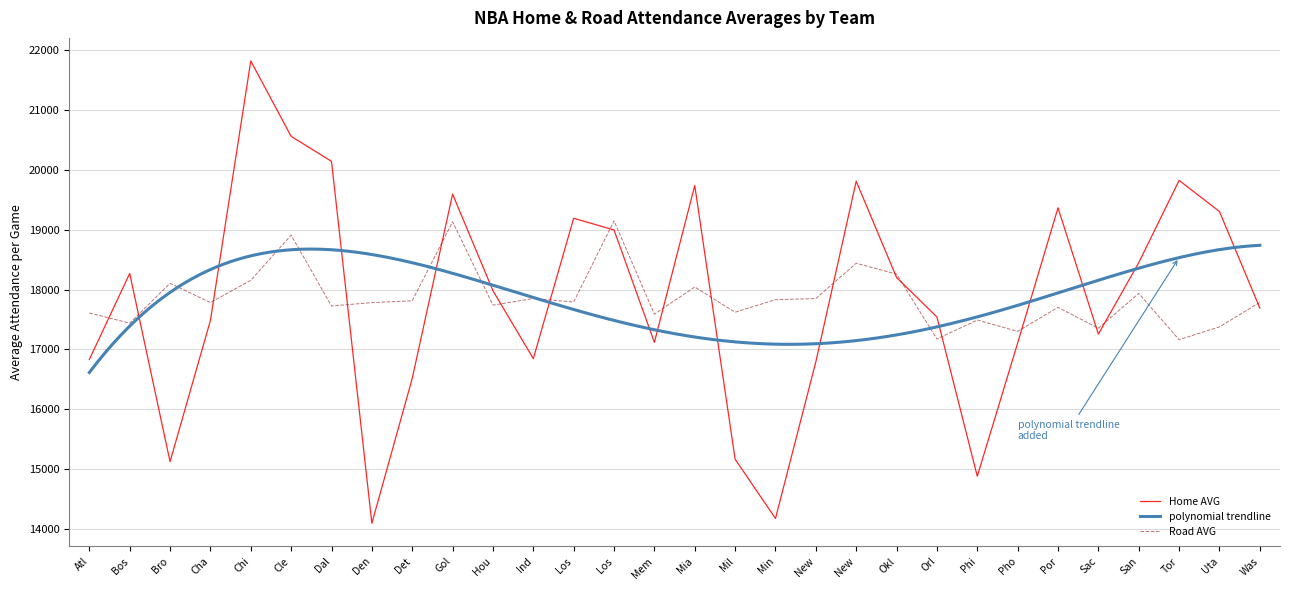

What is the value of the Road ATT point at the 8th from the left?

17783